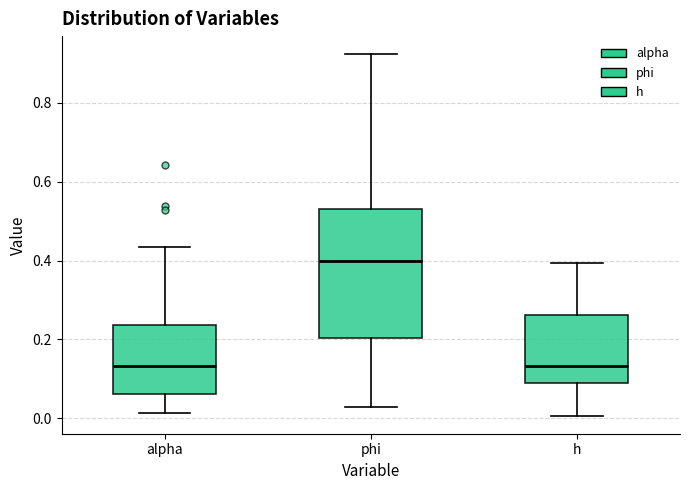

Reading left to right, transcribe this box plot: for each box, give where its median line is, the range the box spans, and where its two whiskers end, as read against the y-axis. The values are not printed on the chart, so give them approximately, as read against the axis.

alpha: median 0.14, box 0.06 to 0.24, whiskers 0.02 to 0.44
phi: median 0.40, box 0.20 to 0.54, whiskers 0.02 to 0.92
h: median 0.14, box 0.08 to 0.26, whiskers 0.00 to 0.40